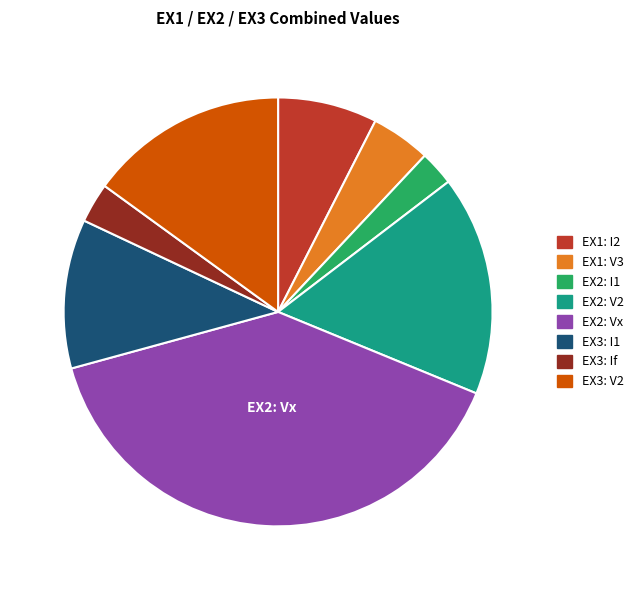

Is there a majority slice in this chart?

No